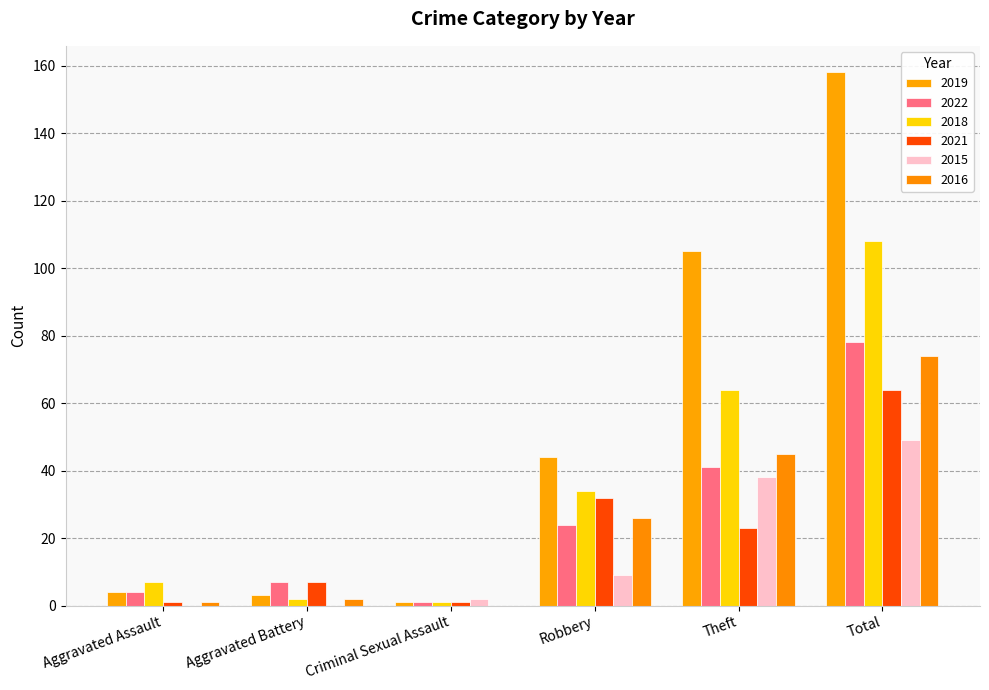

Rank the series at Theft from highest to lowest value.

2019, 2018, 2016, 2022, 2015, 2021